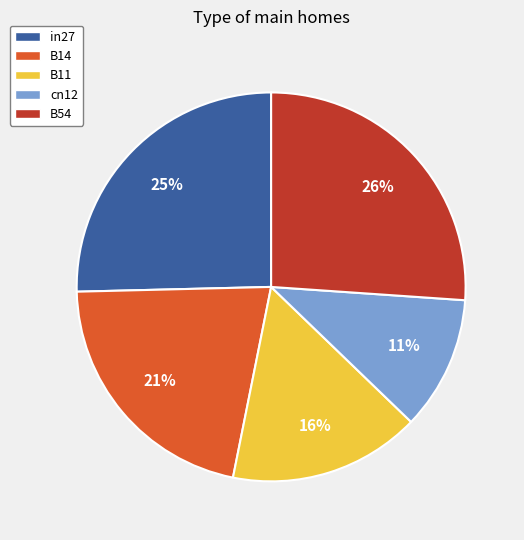

To the nearest percent, what percentage of the pie is B14?

21%